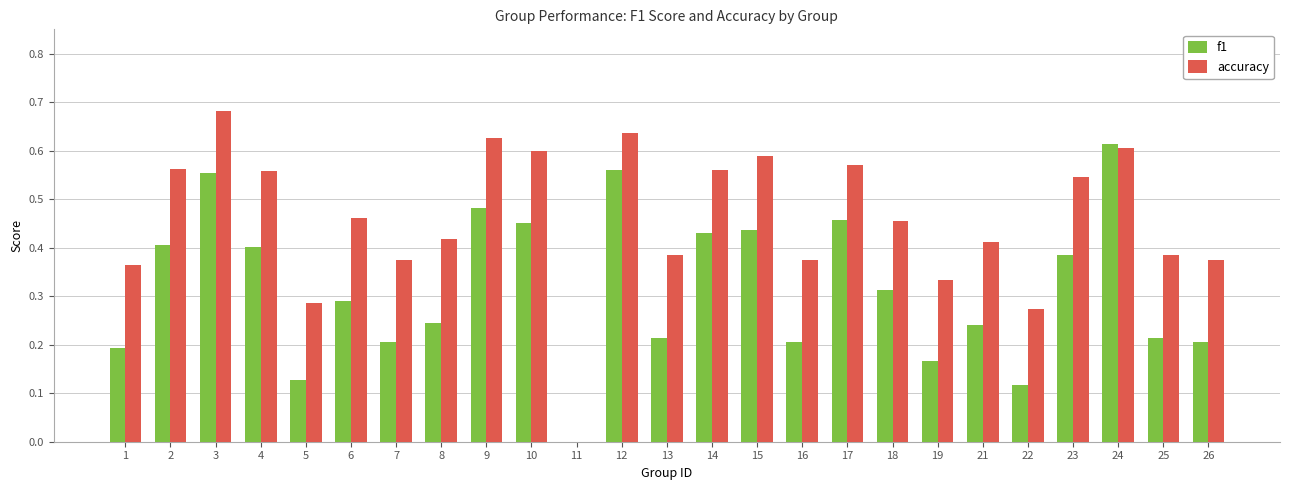

What is the sum of all accuracy values?

11.4